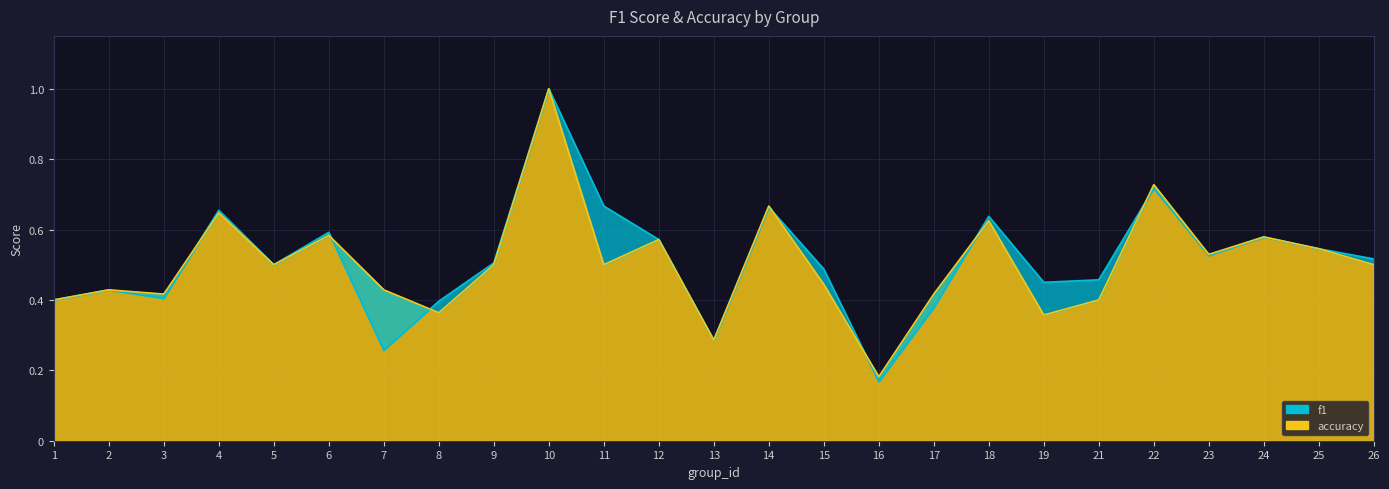

What are all the series names shown in the legend?

f1, accuracy